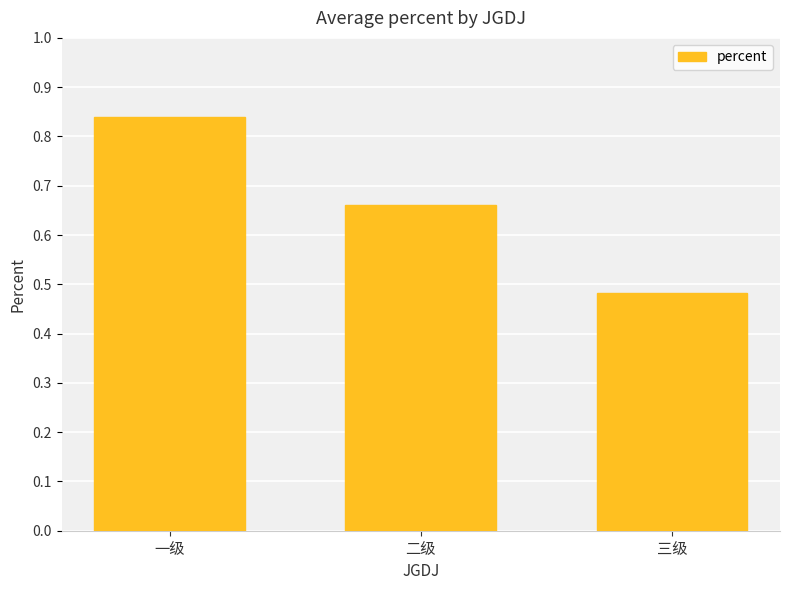

What is the sum of all values?

2.0